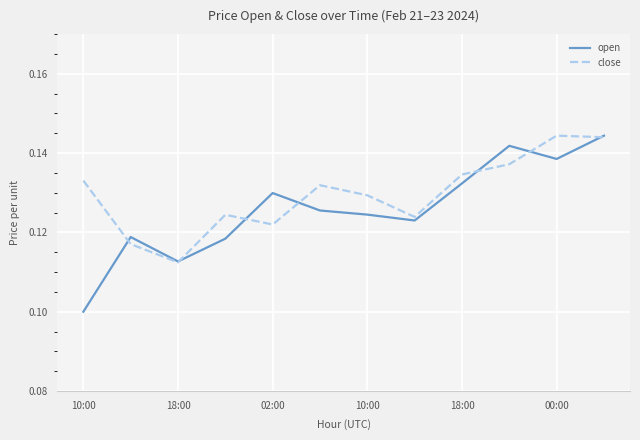

How many categories are shown in the chart?

12